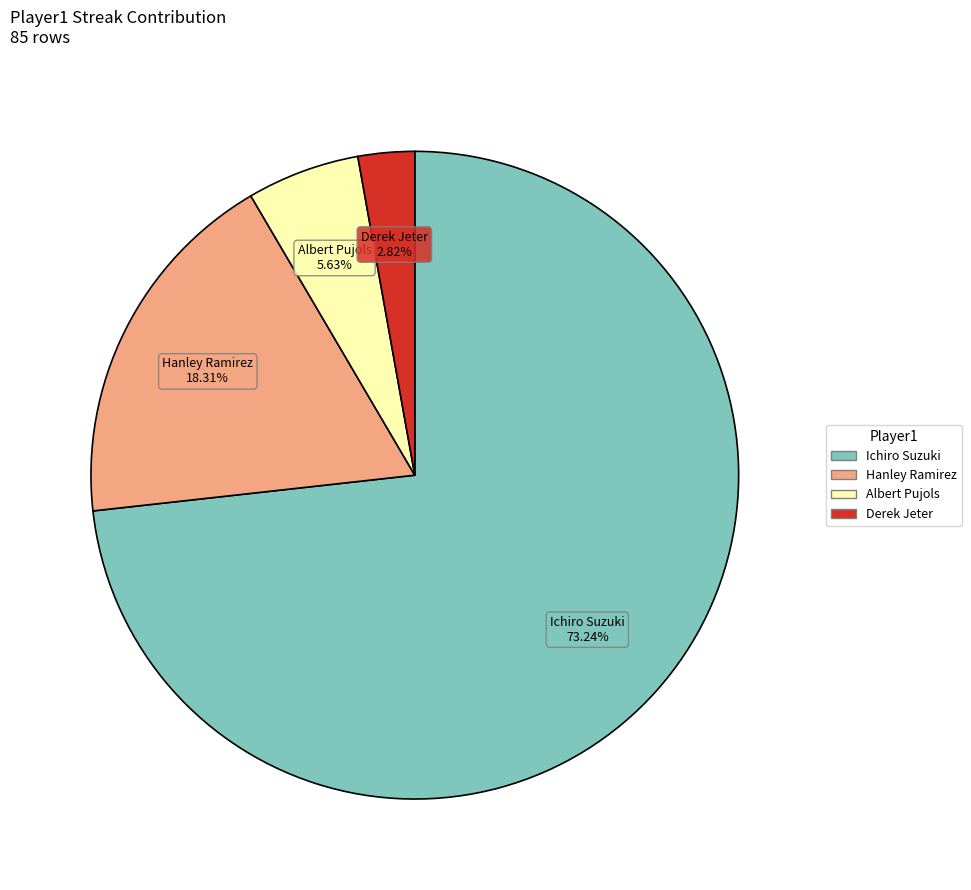

Rank the categories by value from lowest to highest.

Derek Jeter, Albert Pujols, Hanley Ramirez, Ichiro Suzuki